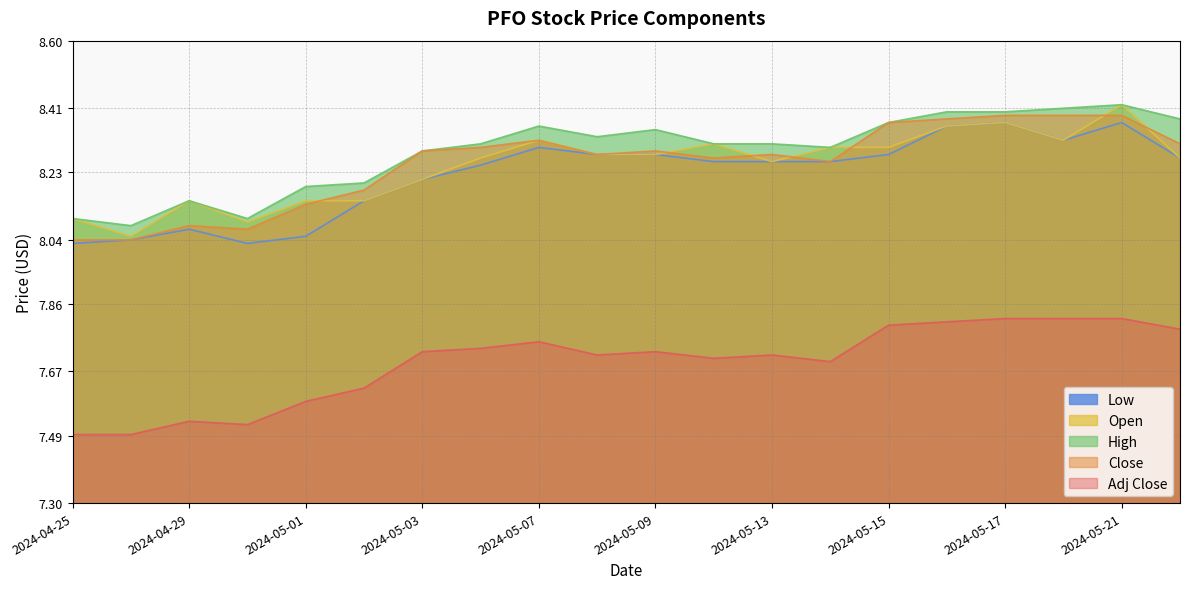

At which category does Low reach its first local valley?

2024-04-30